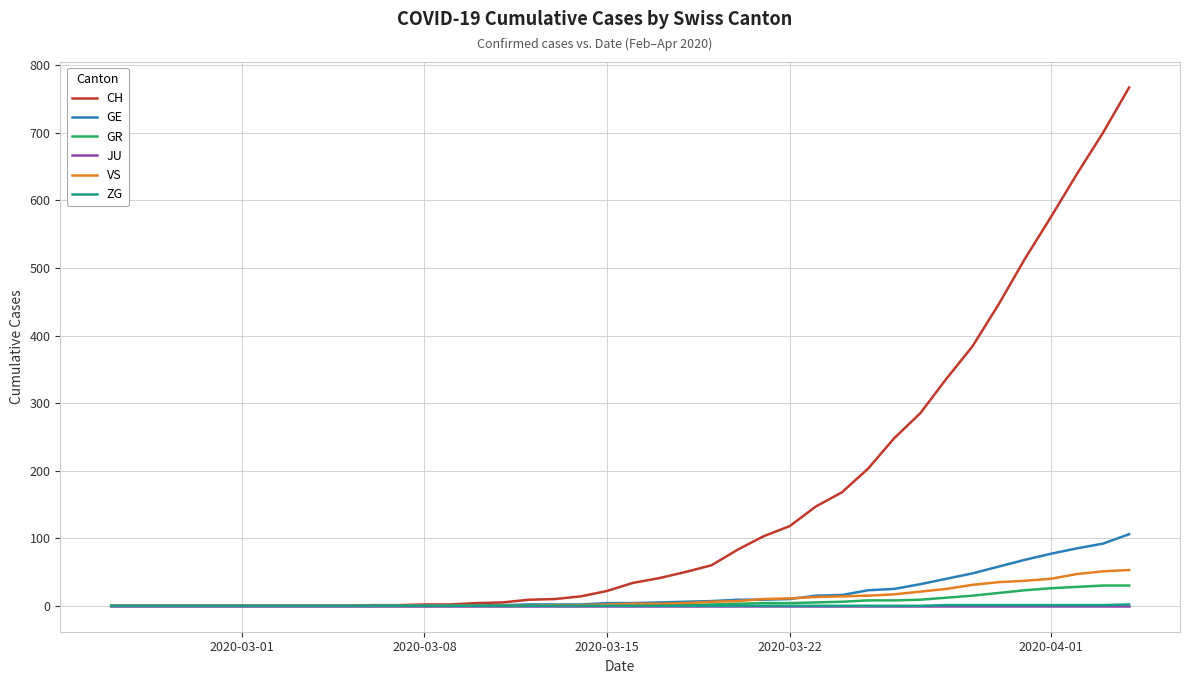

Is this an area chart (filled region under the line)?

No